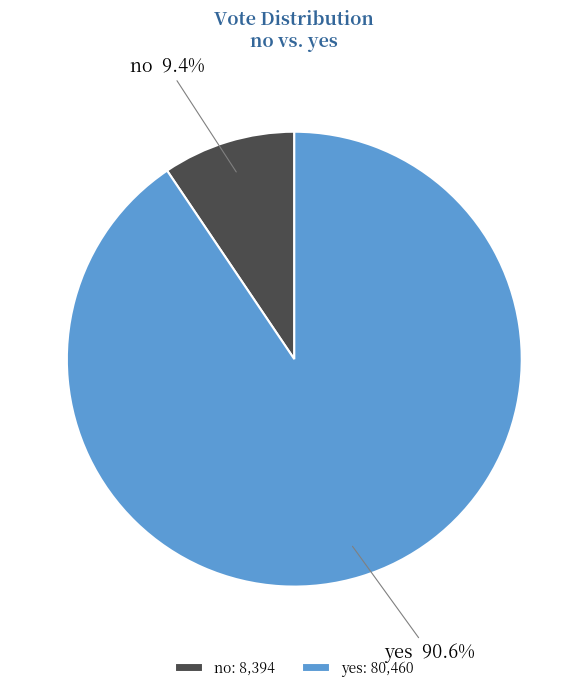

Which slice is the smallest?

no